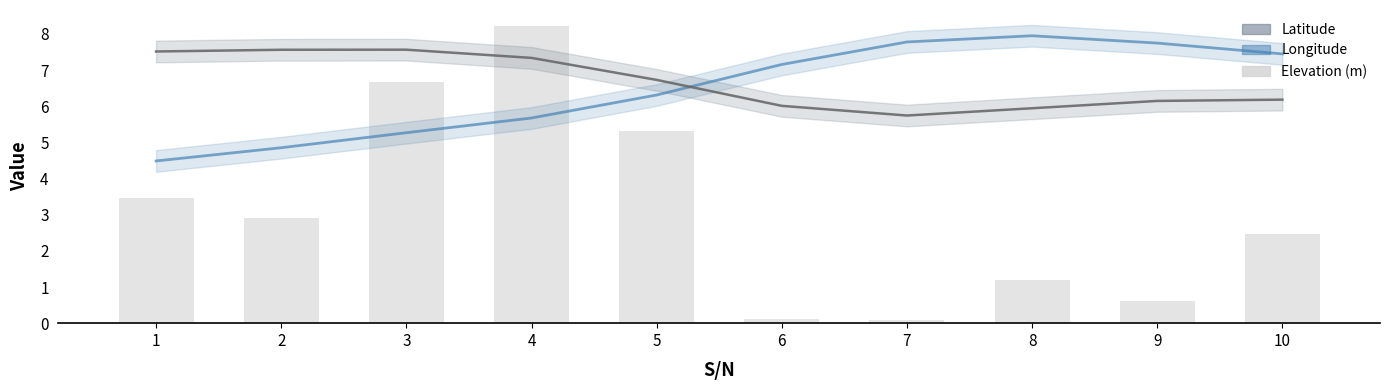

Rank the categories by value from lowest to highest.

7, 6, 9, 8, 10, 2, 1, 5, 3, 4